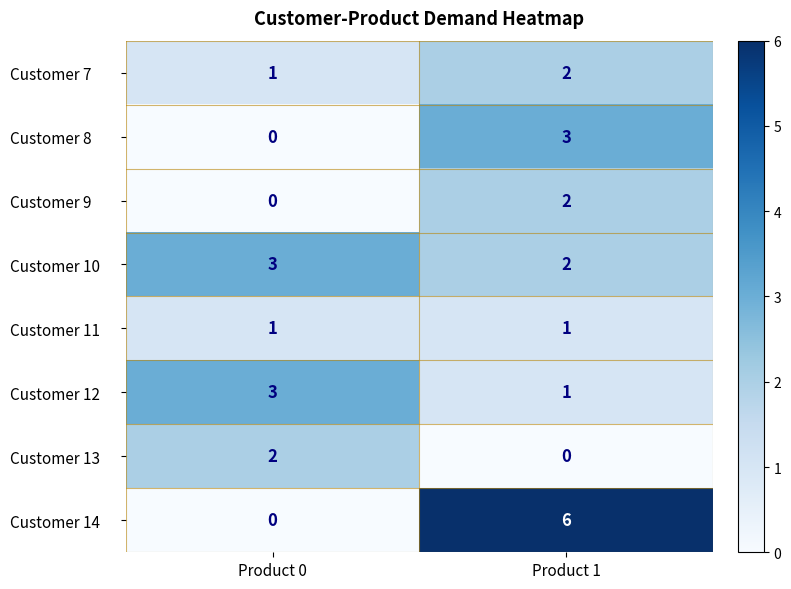

Count the number of data series in this chart.

8